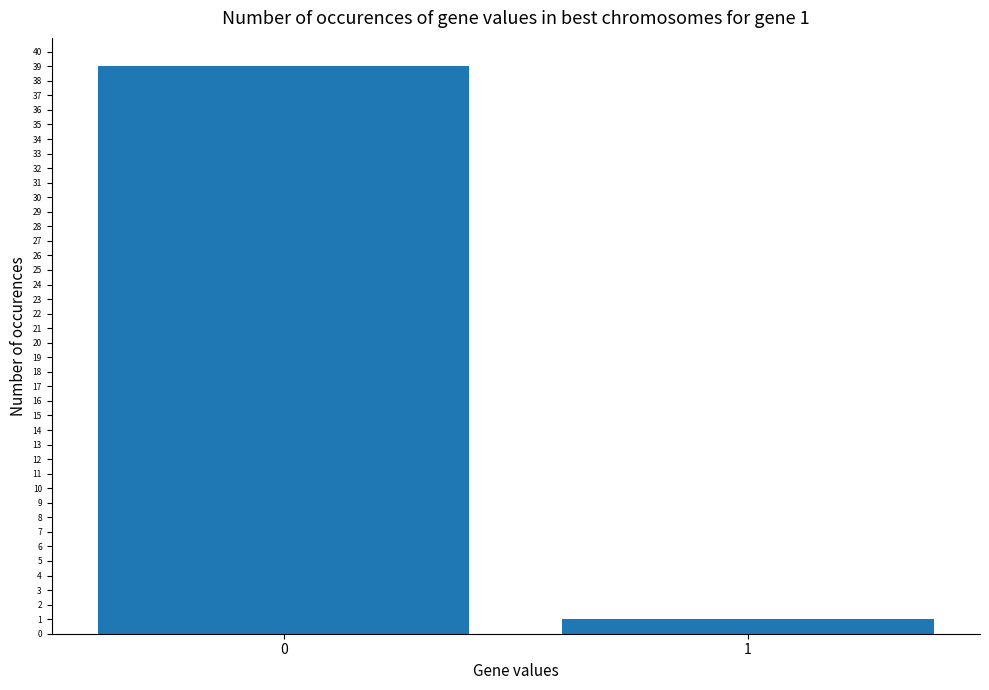

The chart shows a value of 56 at 0. True or false?

False